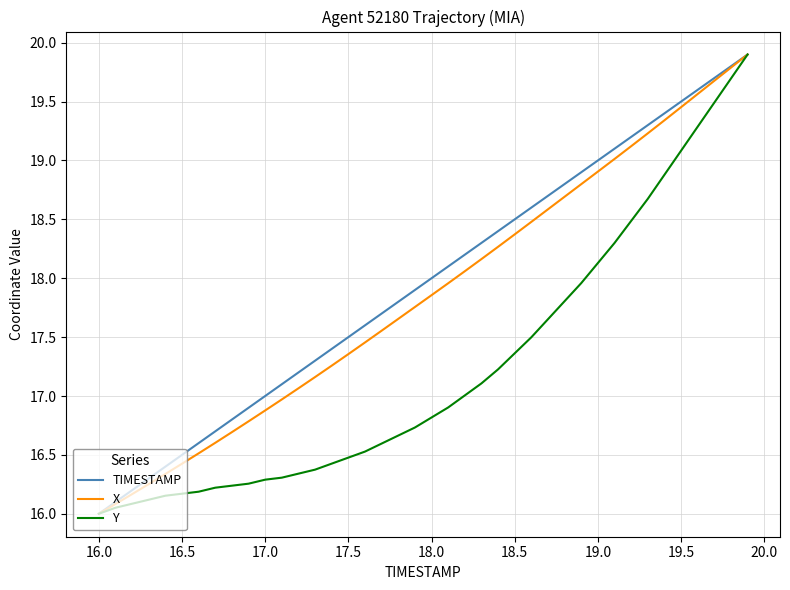

How many lines are shown in the chart?

3